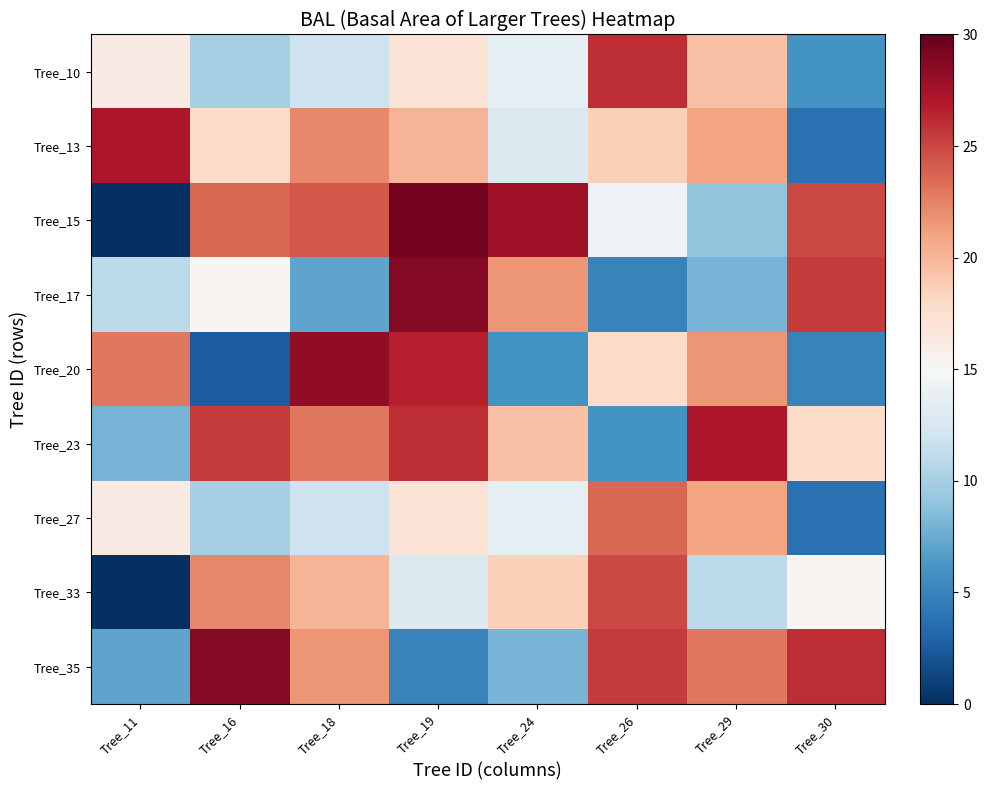

Reading left to right, extract all data points from this chart.

Tree_10: Tree_11=16.2	Tree_16=10.0	Tree_18=11.9	Tree_19=17.0	Tree_24=13.7	Tree_26=26.0	Tree_29=19.4	Tree_30=6.1
Tree_13: Tree_11=27.2	Tree_16=17.8	Tree_18=22.3	Tree_19=20.1	Tree_24=12.8	Tree_26=18.6	Tree_29=20.9	Tree_30=3.8
Tree_15: Tree_11=0.0	Tree_16=23.6	Tree_18=24.2	Tree_19=29.3	Tree_24=27.7	Tree_26=14.5	Tree_29=9.1	Tree_30=24.9
Tree_17: Tree_11=11.0	Tree_16=15.3	Tree_18=7.1	Tree_19=28.8	Tree_24=21.6	Tree_26=5.0	Tree_29=8.1	Tree_30=25.5
Tree_20: Tree_11=22.9	Tree_16=2.5	Tree_18=28.2	Tree_19=26.6	Tree_24=6.1	Tree_26=17.8	Tree_29=21.6	Tree_30=5.0
Tree_23: Tree_11=8.1	Tree_16=25.5	Tree_18=22.9	Tree_19=26.0	Tree_24=19.4	Tree_26=6.1	Tree_29=27.2	Tree_30=17.8
Tree_27: Tree_11=16.2	Tree_16=10.0	Tree_18=11.9	Tree_19=17.0	Tree_24=13.7	Tree_26=23.6	Tree_29=20.9	Tree_30=3.8
Tree_33: Tree_11=0.0	Tree_16=22.3	Tree_18=20.1	Tree_19=12.8	Tree_24=18.6	Tree_26=24.9	Tree_29=11.0	Tree_30=15.3
Tree_35: Tree_11=7.1	Tree_16=28.8	Tree_18=21.6	Tree_19=5.0	Tree_24=8.1	Tree_26=25.5	Tree_29=22.9	Tree_30=26.0